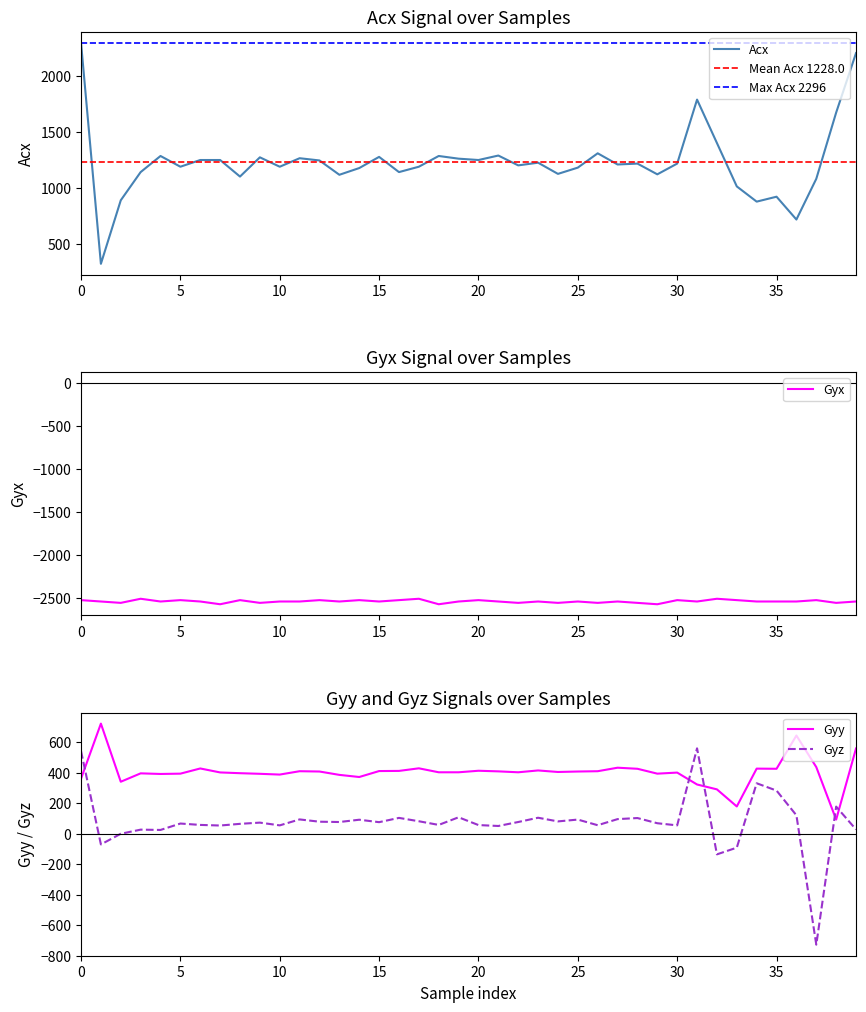

What is the maximum value for Gyz?

559